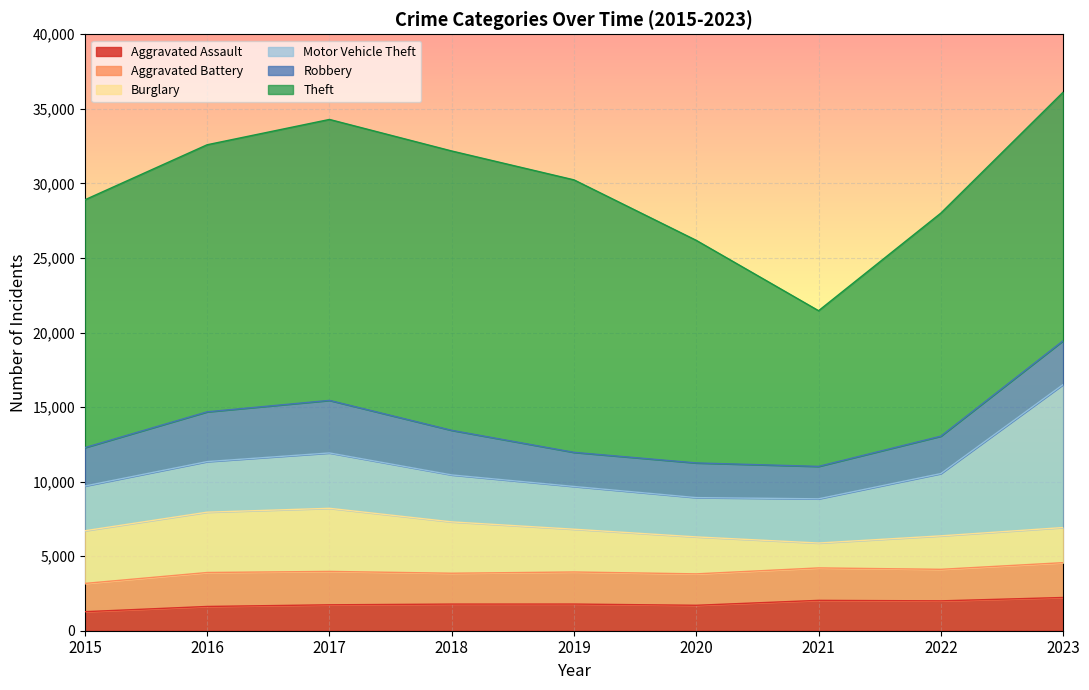

True or false: Motor Vehicle Theft and Robbery cross at least once.

False